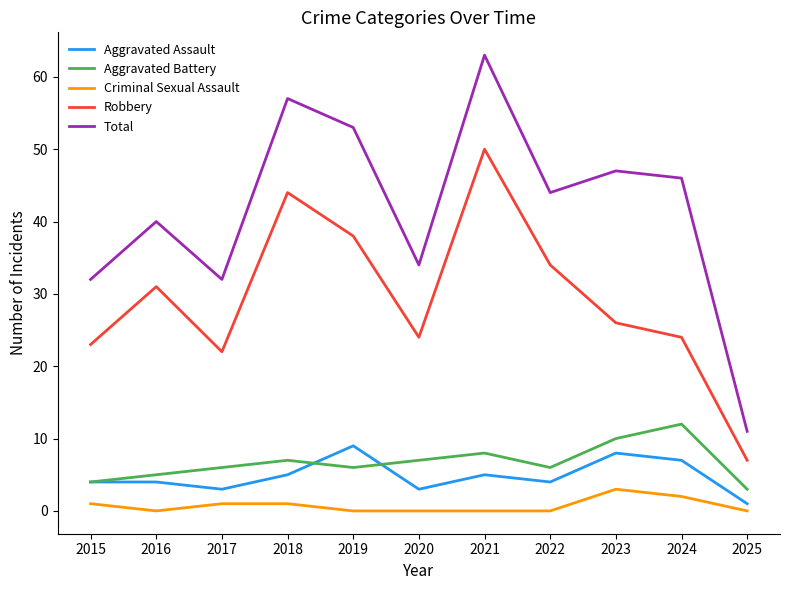

In Aggravated Assault, how many points are lower than both neighbors (excluding endpoints)?

3